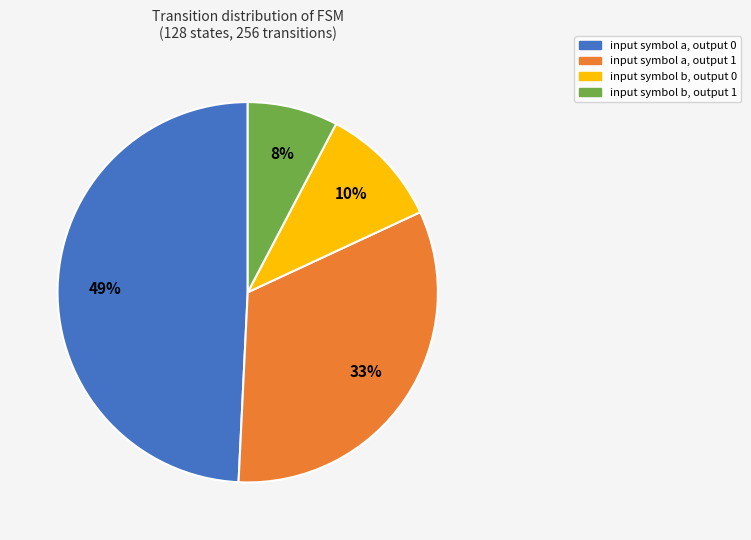

To the nearest percent, what portion does input symbol a, output 1 represent?

33%